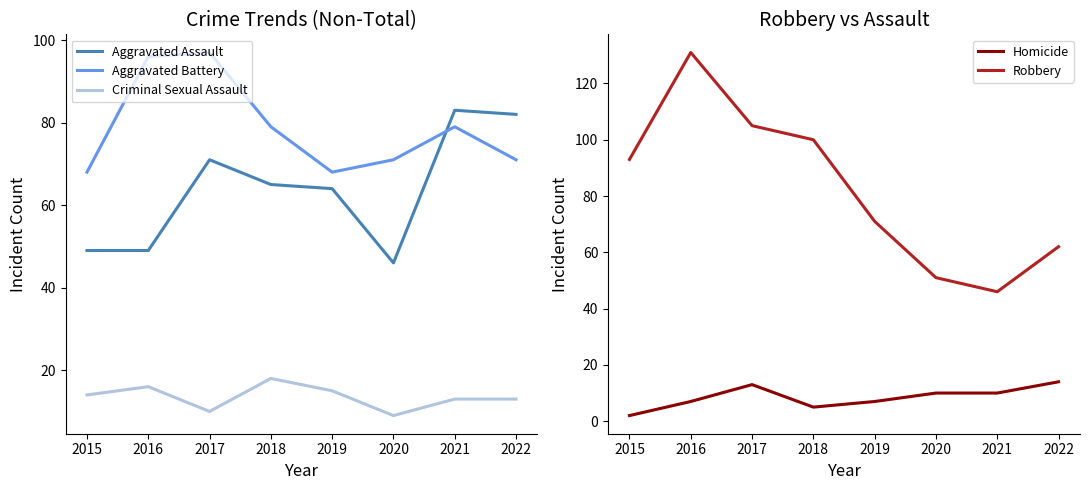

How many lines are shown in the chart?

5